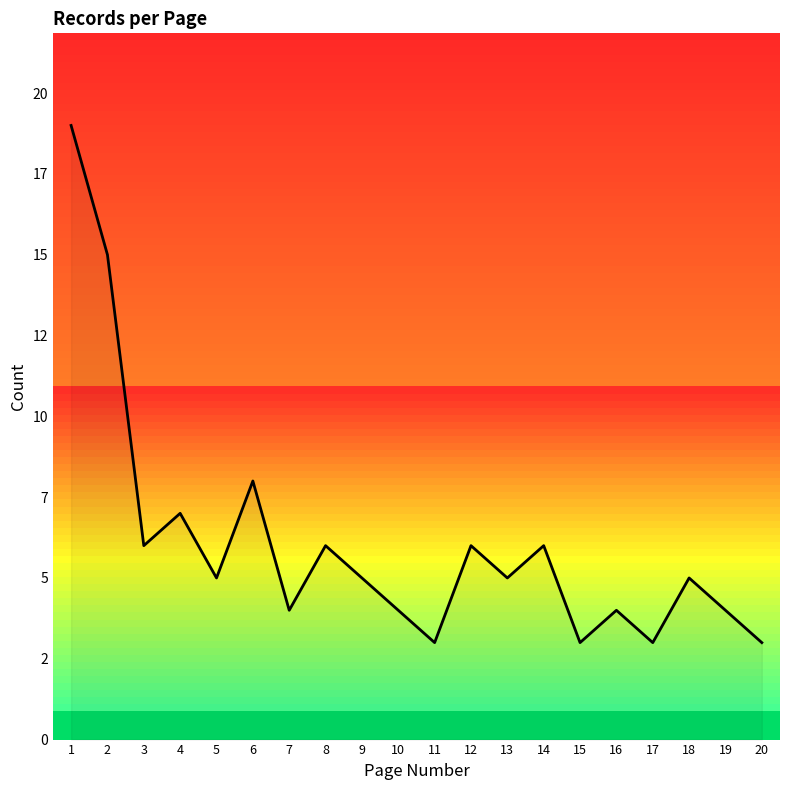

At which label is the value closest to 11?

6